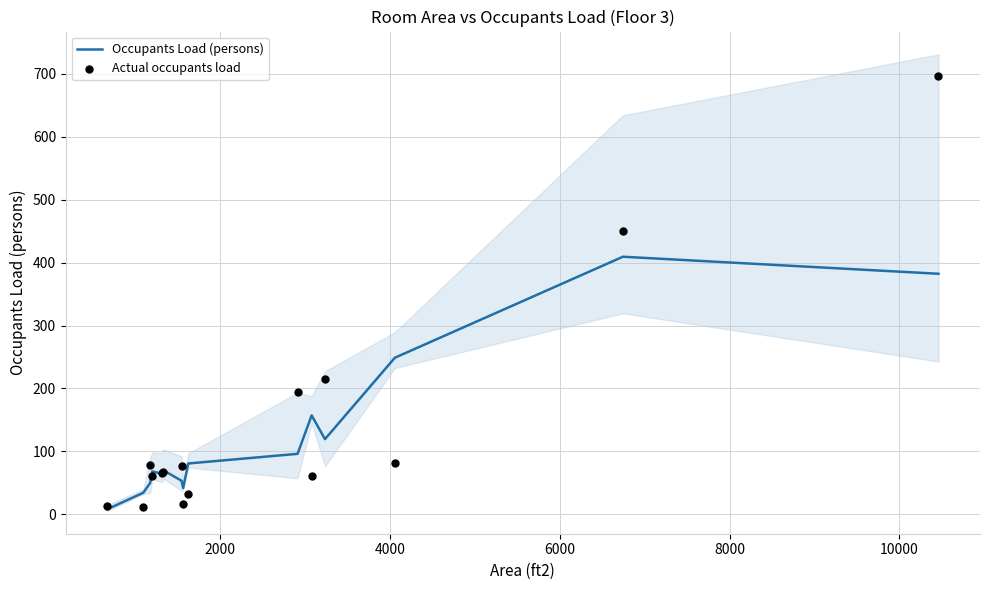

What are all the series names shown in the legend?

Occupants Load (persons), Actual occupants load